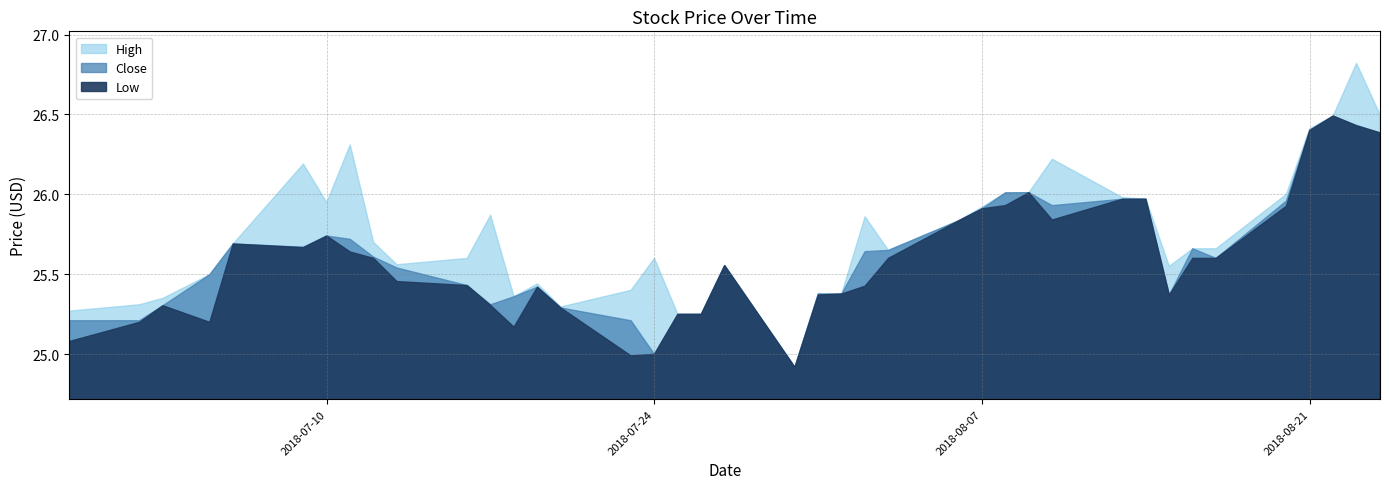

Which has a higher value, 2018-07-24 or 2018-07-13?

2018-07-24